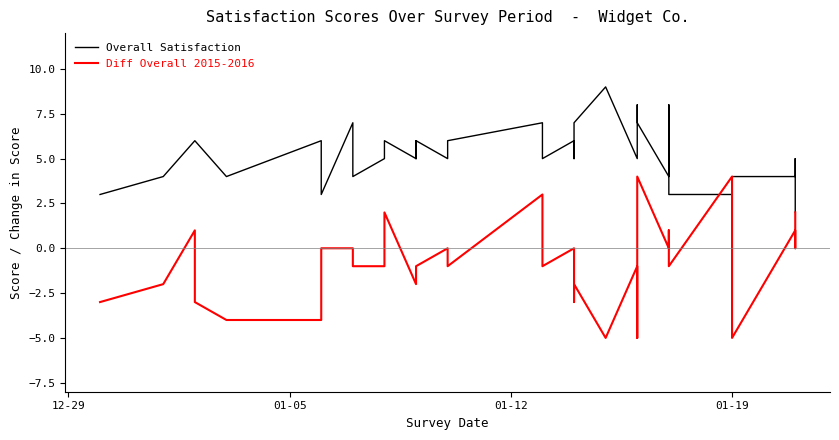

Rank the series by their maximum value, from highest to lowest.

Overall Satisfaction, Diff Overall 2015-2016